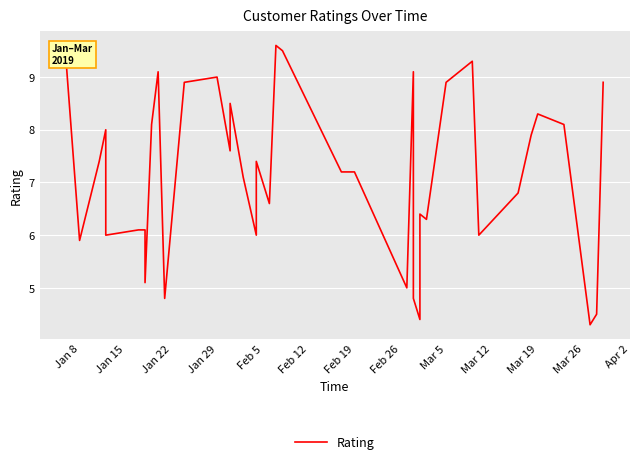

True or false: the data shows 3.1 at 13.

False